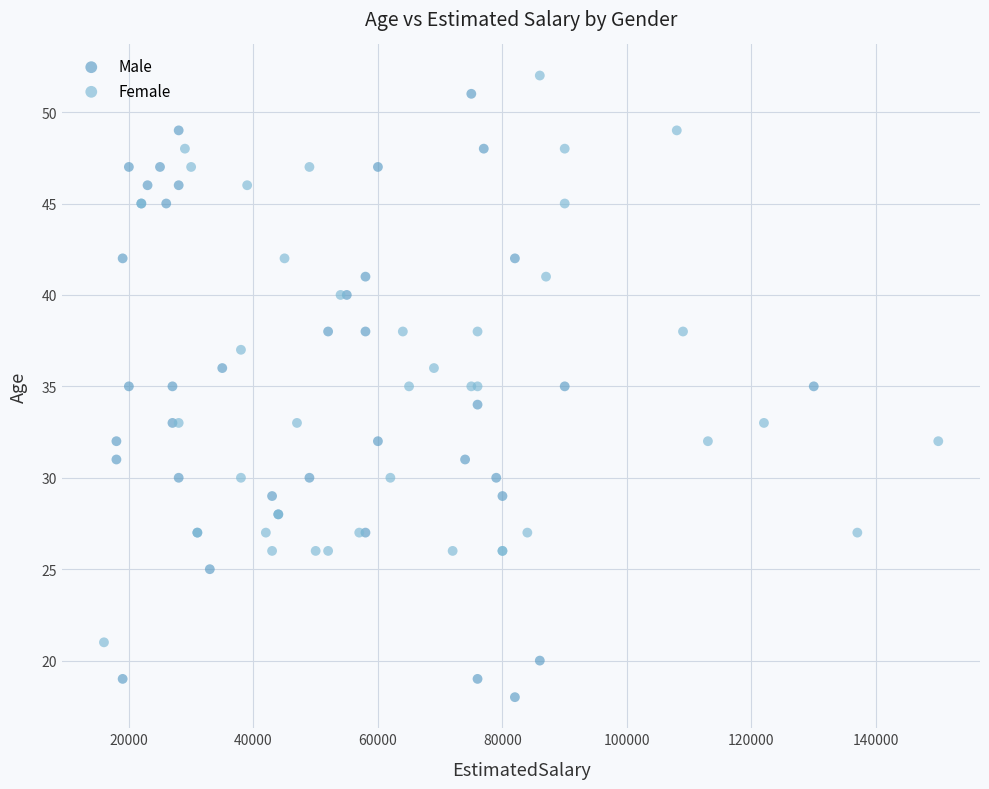

Which series reaches the minimum Y coordinate?

Male